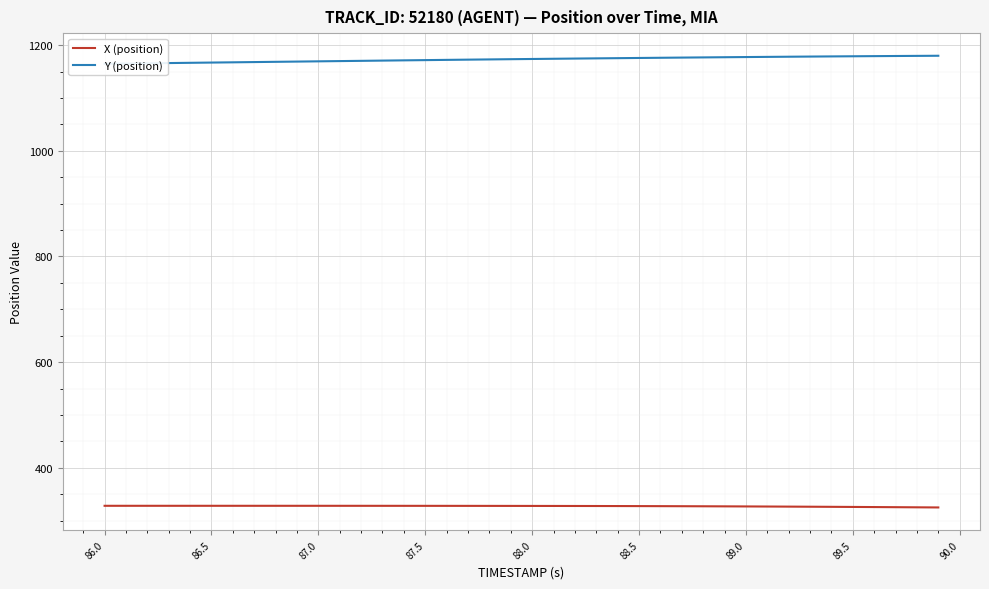

How many data points does each series have?

40